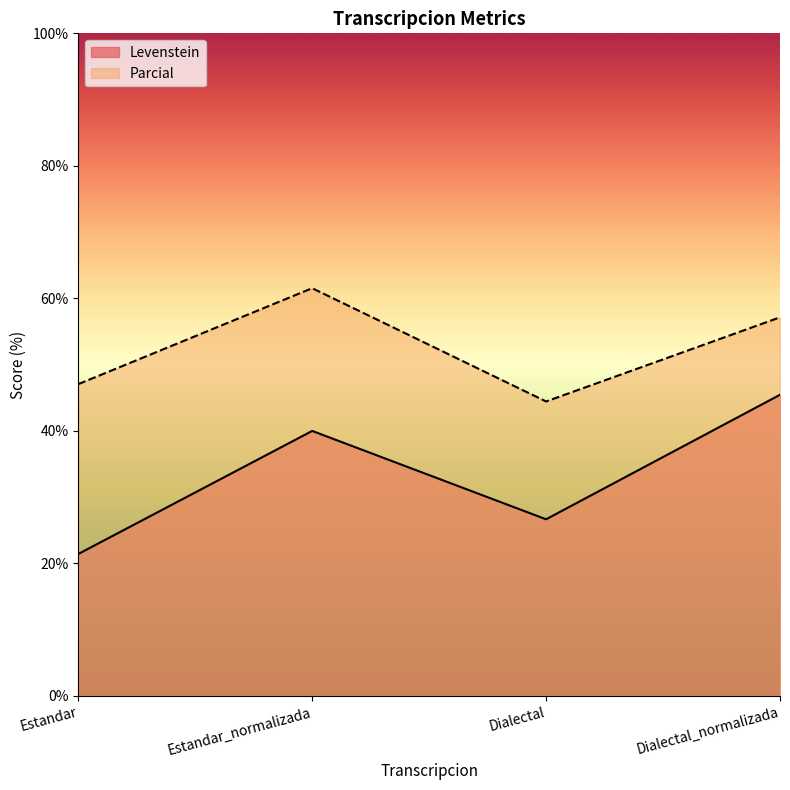

At which category does Parcial reach its first local peak?

Estandar_normalizada